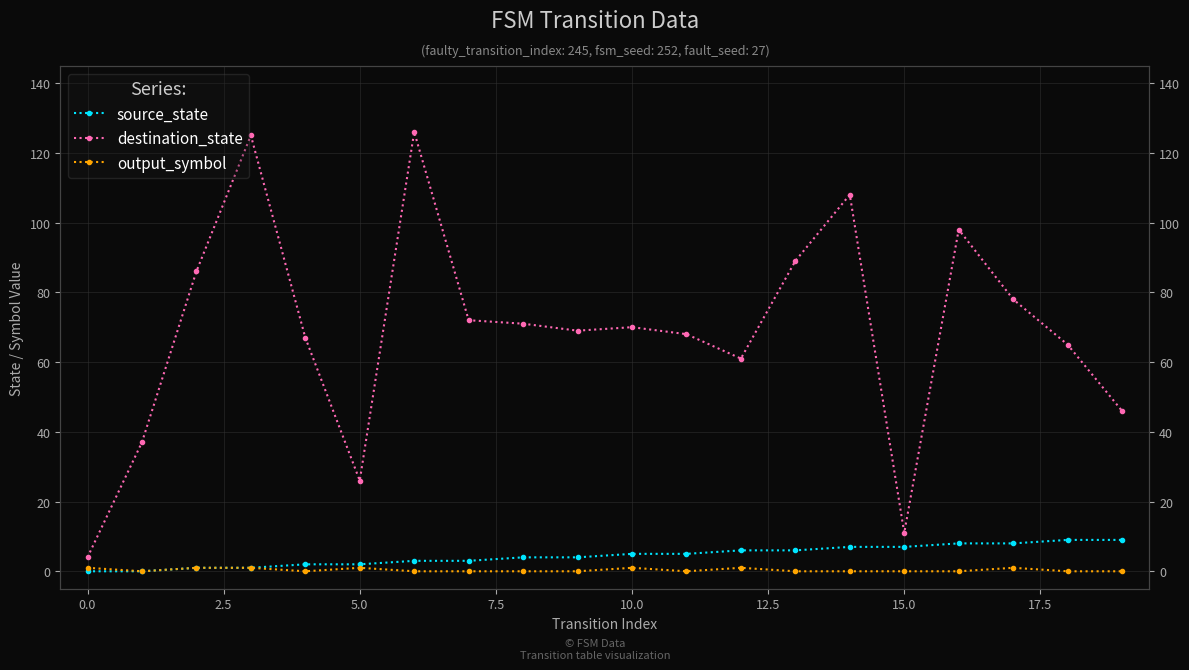

Which has a higher value, 7.5 or 17.5?

17.5